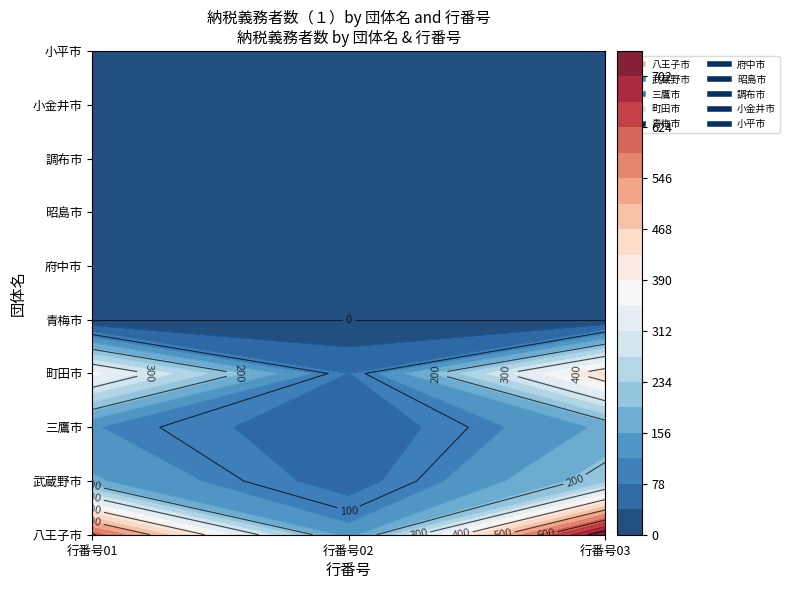

How many data points does each series have?

3